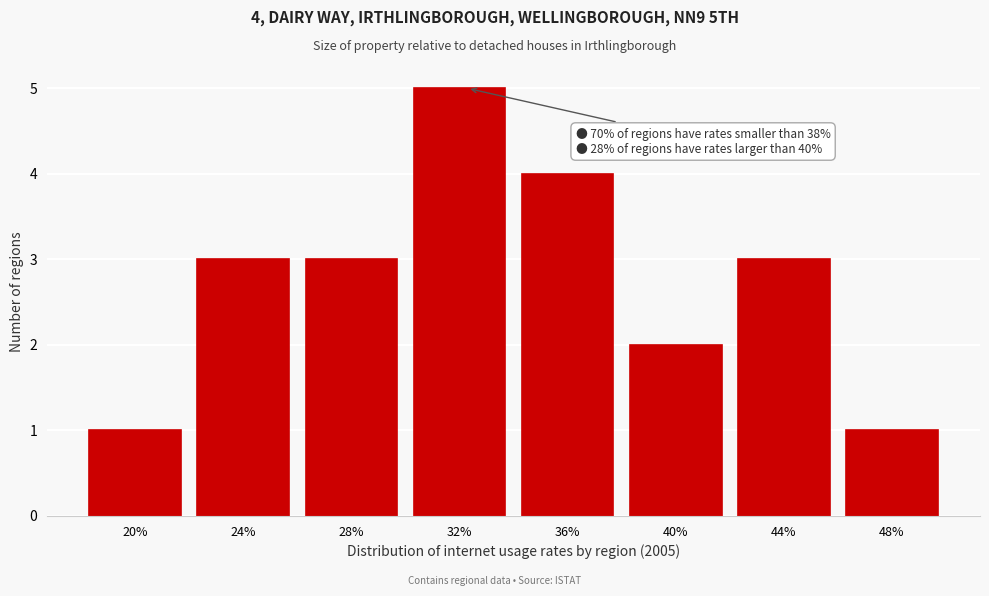

Reading left to right, what are all the values shown in this chart?

1	3	3	5	4	2	3	1